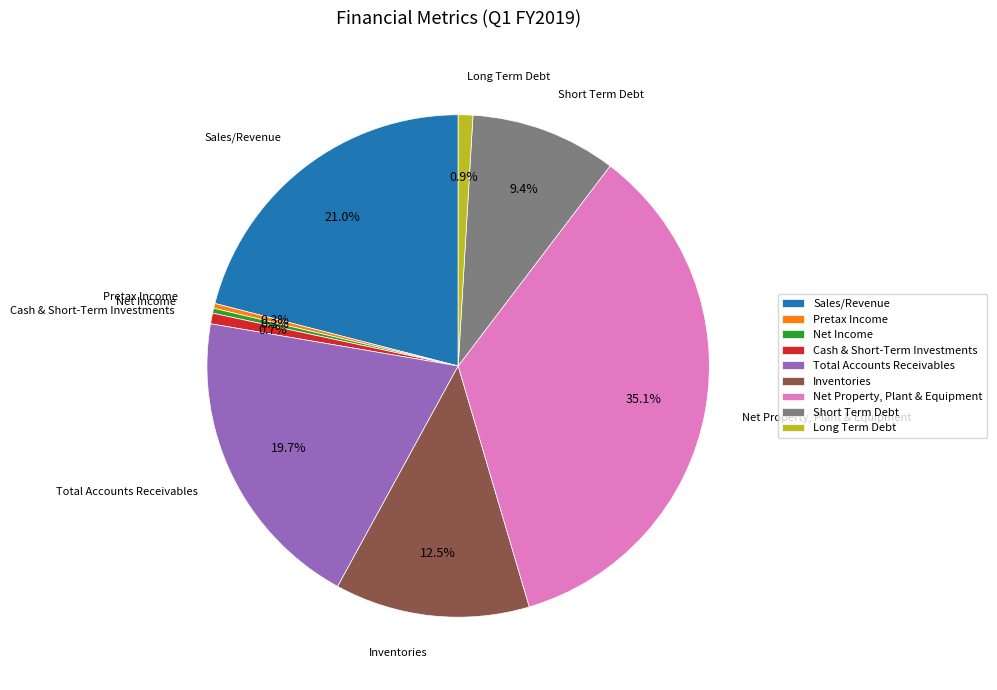

To the nearest percent, what is the difference between the largest and smallest slice percentages?

35%